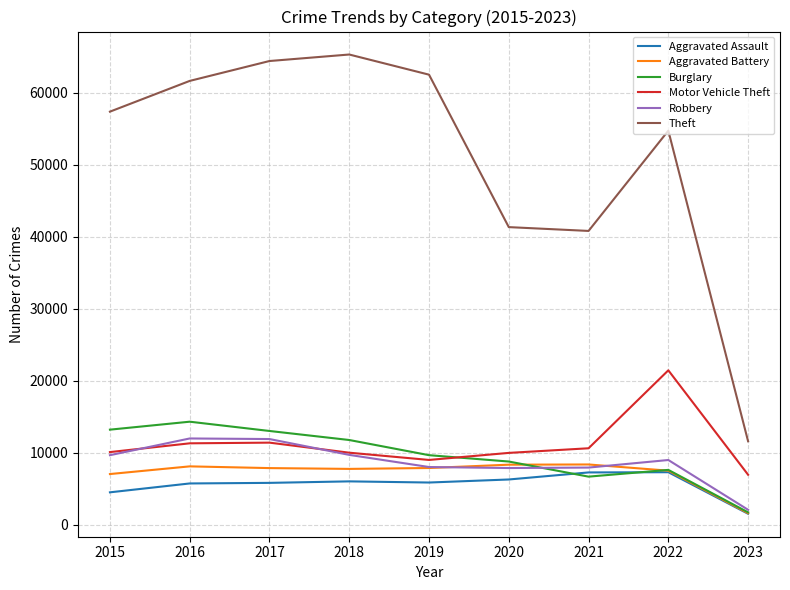

True or false: Motor Vehicle Theft and Aggravated Assault intersect in this chart.

False